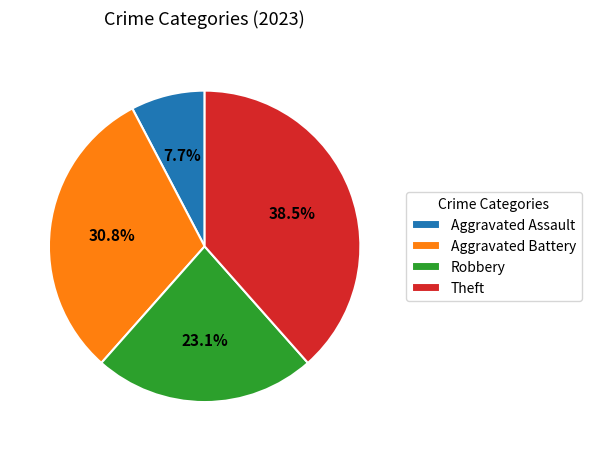

What is the largest slice in the pie chart?

Theft